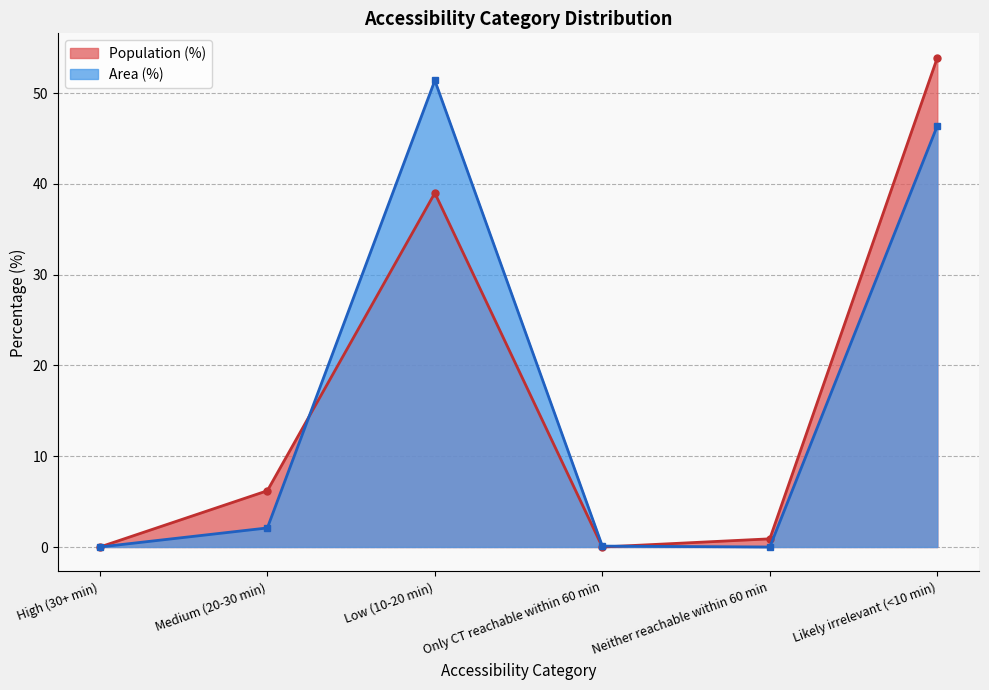

The value of Area (%) at Likely irrelevant (<10 min) is 68.7. True or false?

False